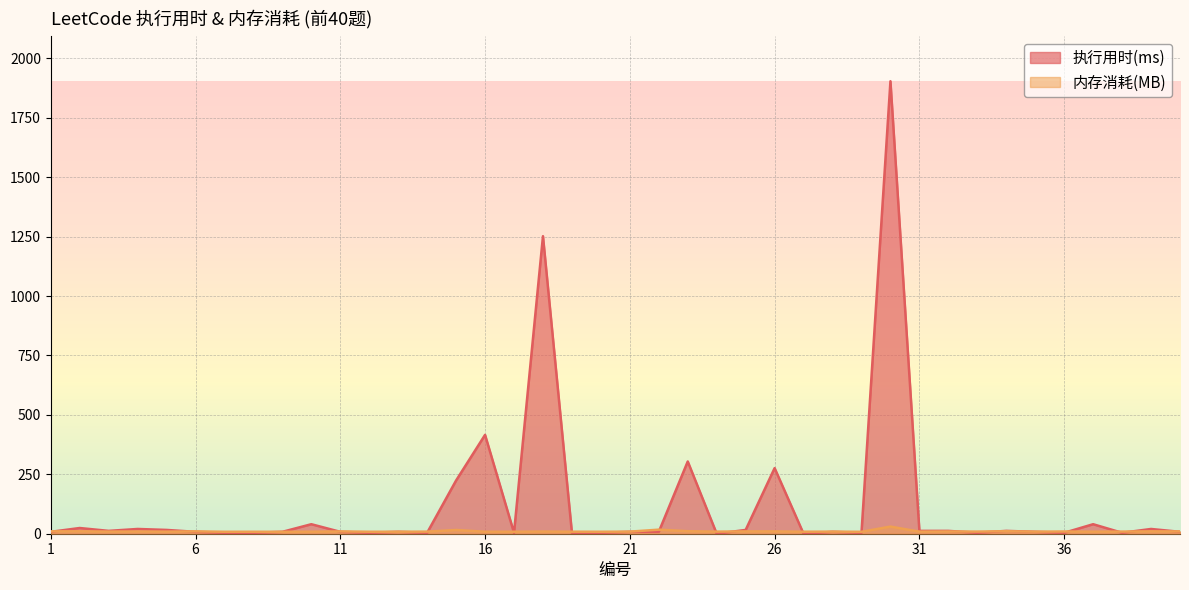

How many values in the 内存消耗(MB) series exceed 9?

17